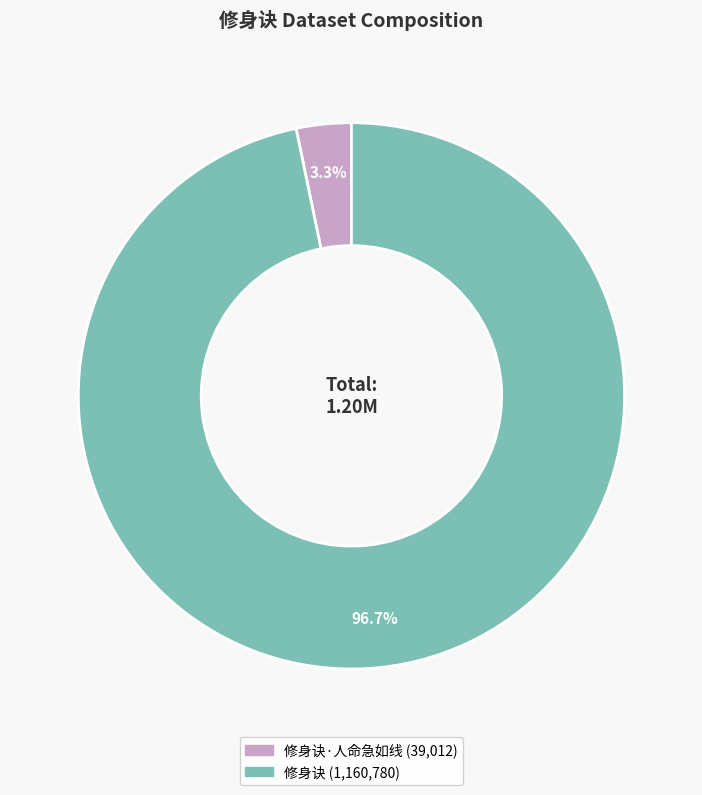

Does any single category account for the majority?

Yes